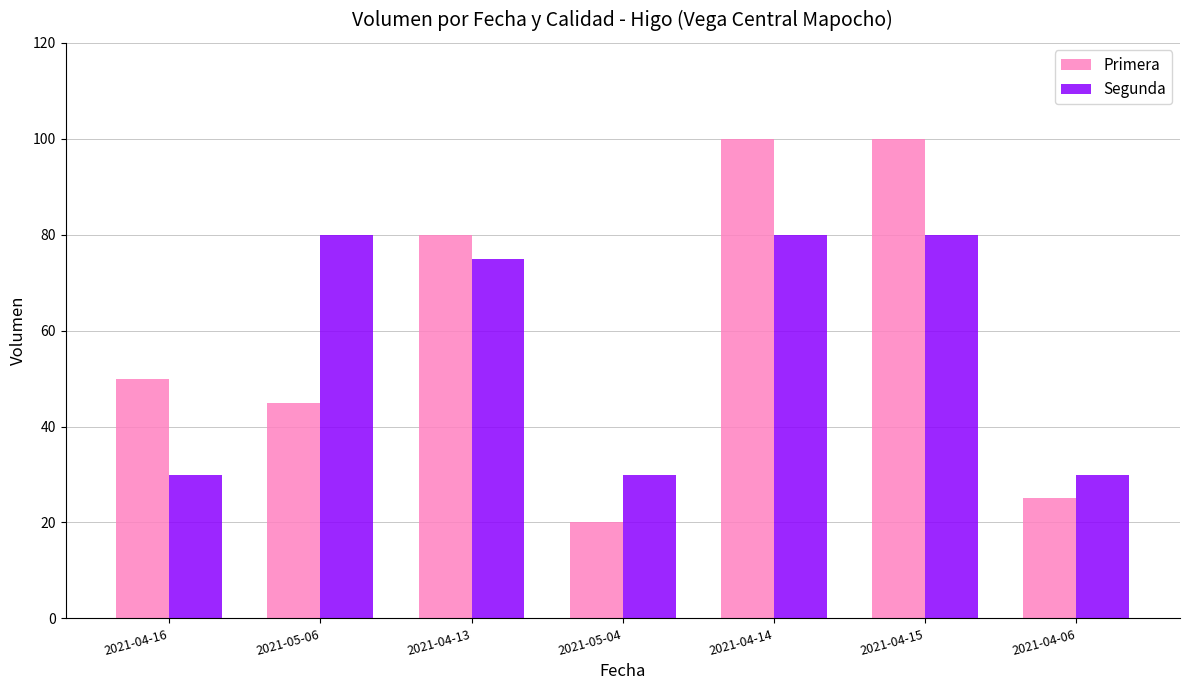

At which category does the chart reach its minimum across all series?

2021-05-04